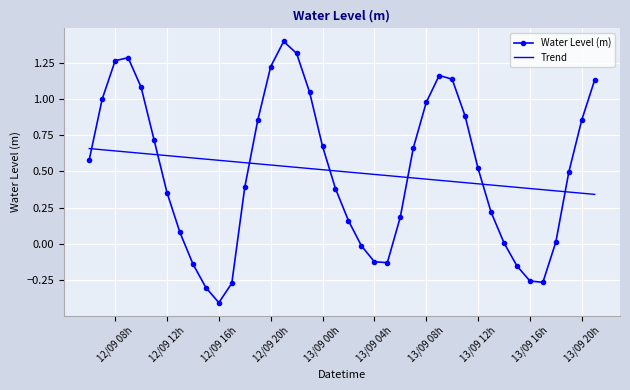

Which series has the widest spread of values?

Water Level (m)